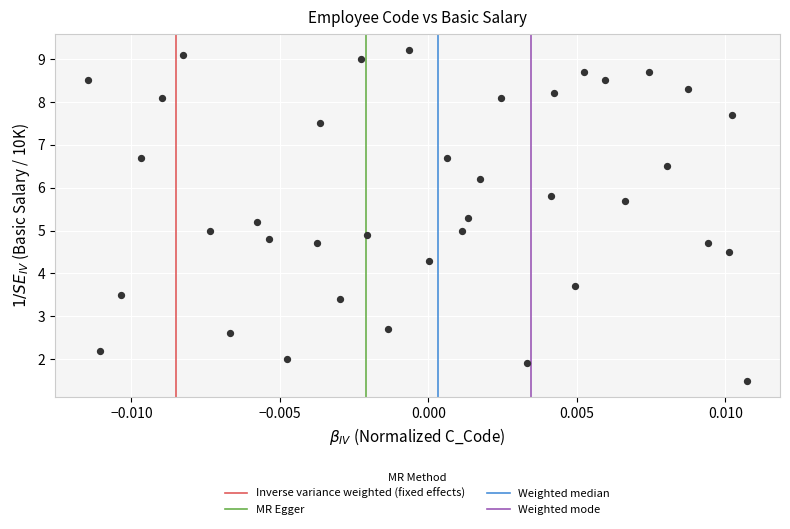

What is the range of Y values (max minus min)?

7.7